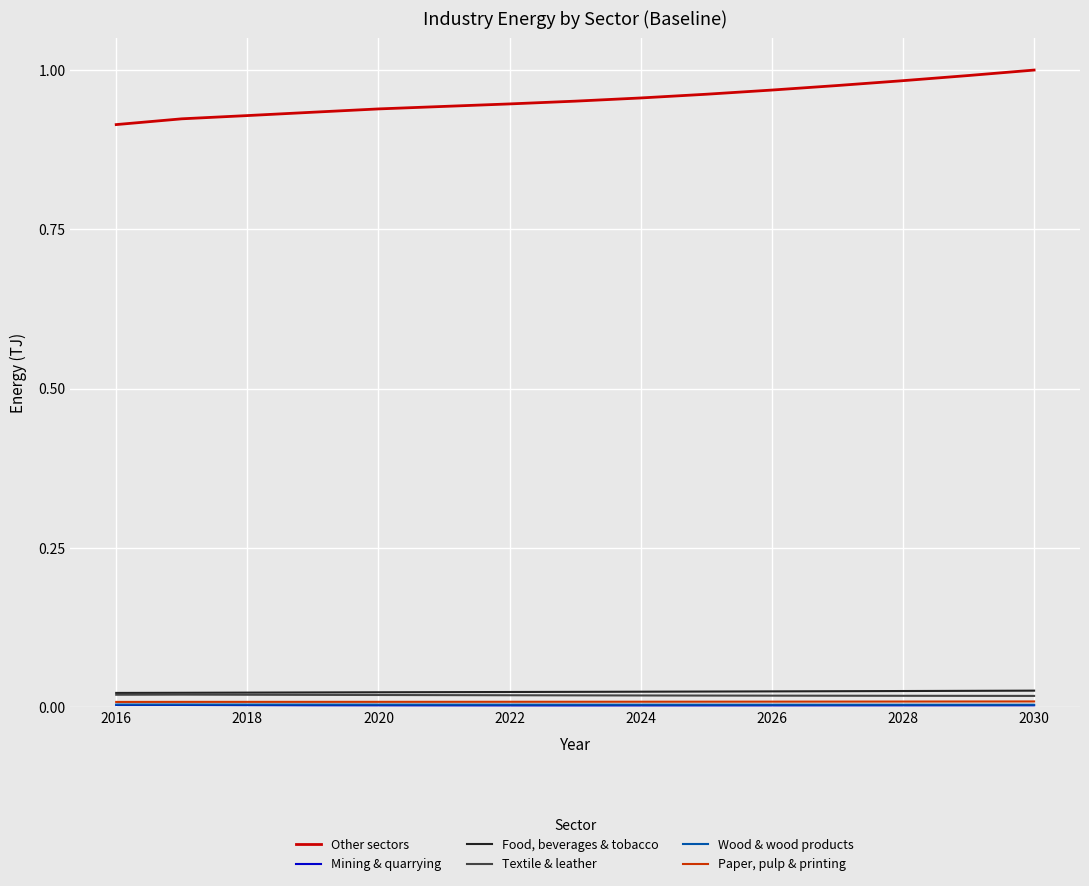

True or false: Other sectors and Food, beverages & tobacco intersect in this chart.

False